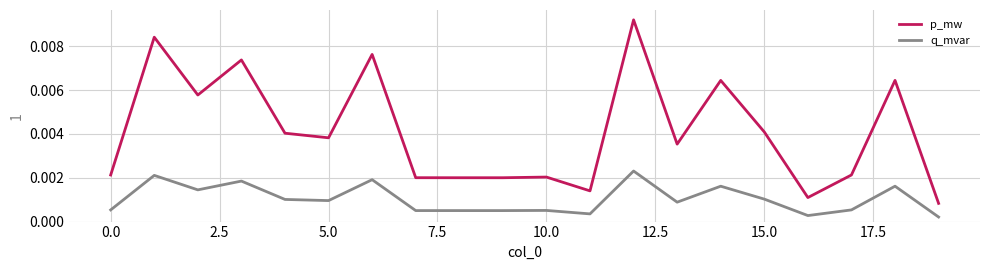

True or false: p_mw and q_mvar cross at least once.

False